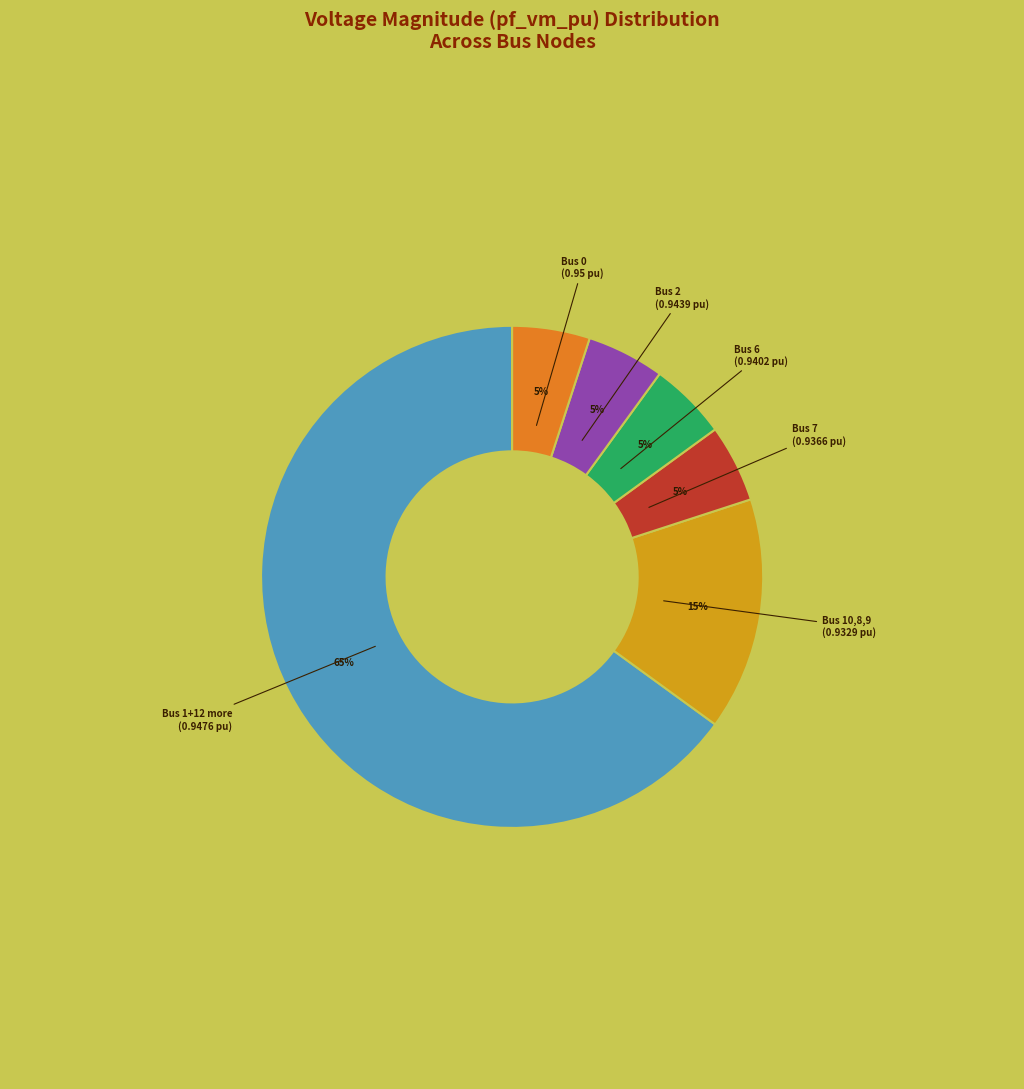

How many slices are in this pie chart?

6